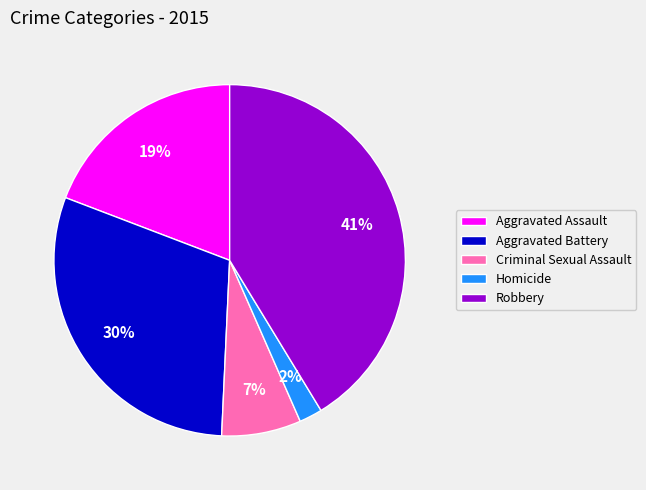

To the nearest percent, what is the difference between the Robbery and Aggravated Assault slice percentages?

22%